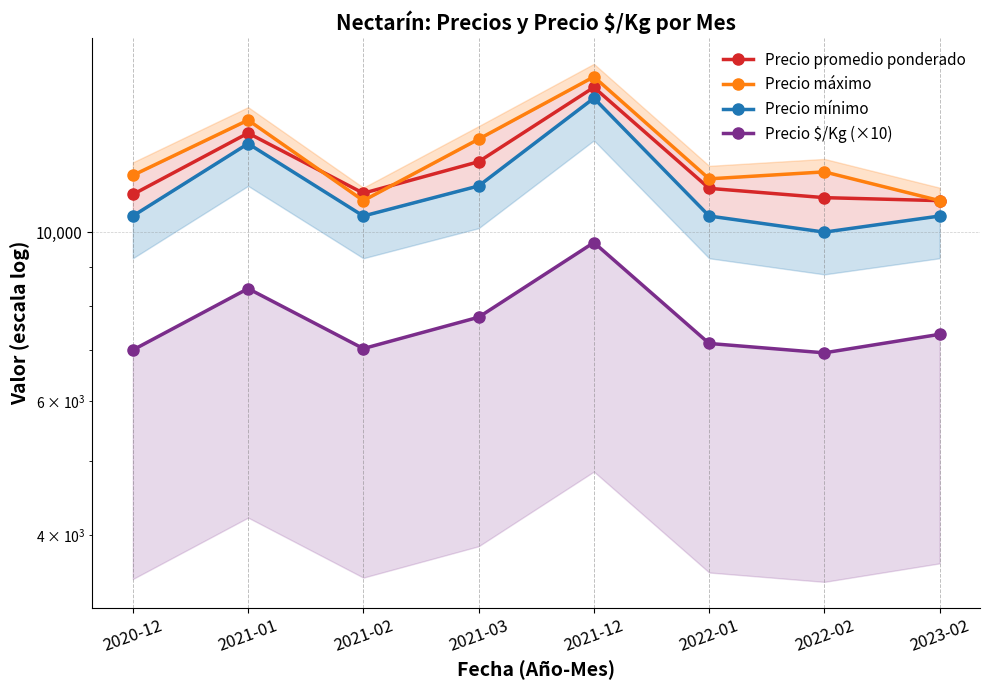

Rank the series at 2021-01 from highest to lowest value.

Precio máximo, Precio promedio ponderado, Precio mínimo, Precio $/Kg (×10)